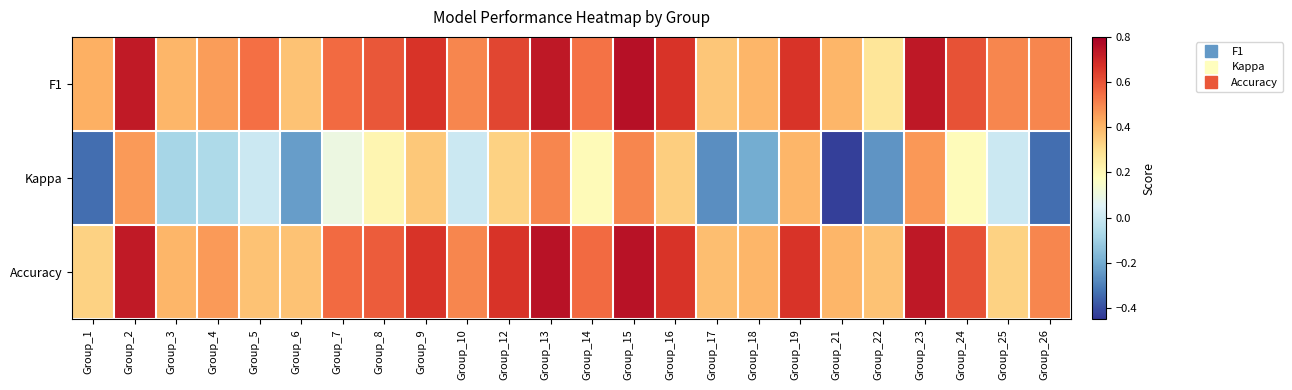

Rank the series by their maximum value, from highest to lowest.

F1, Accuracy, Kappa